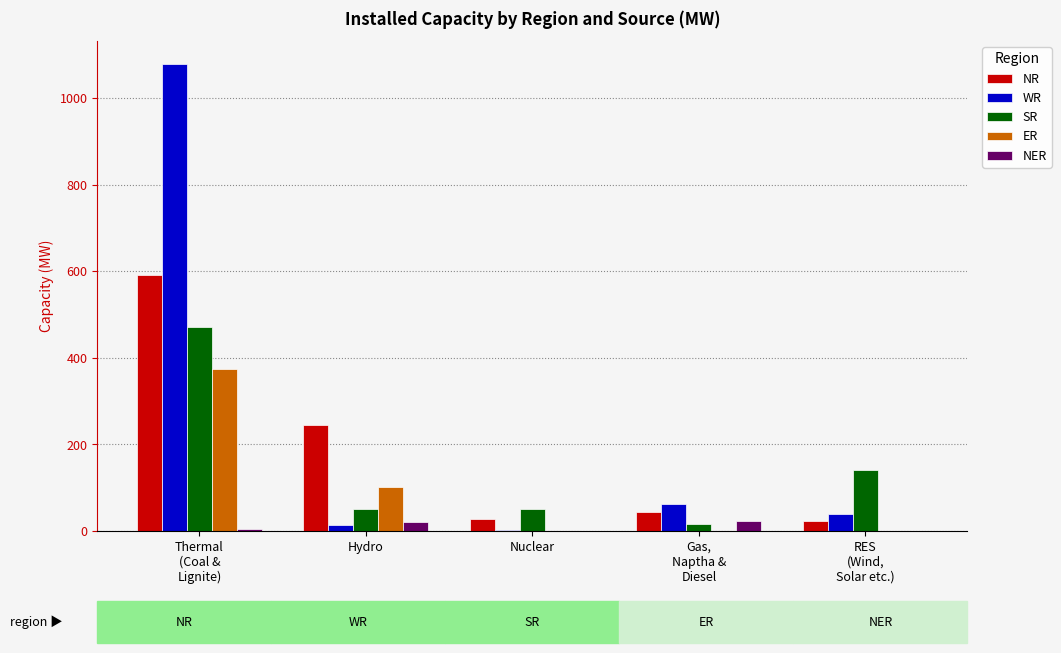

What is the maximum value shown in the chart?

1078